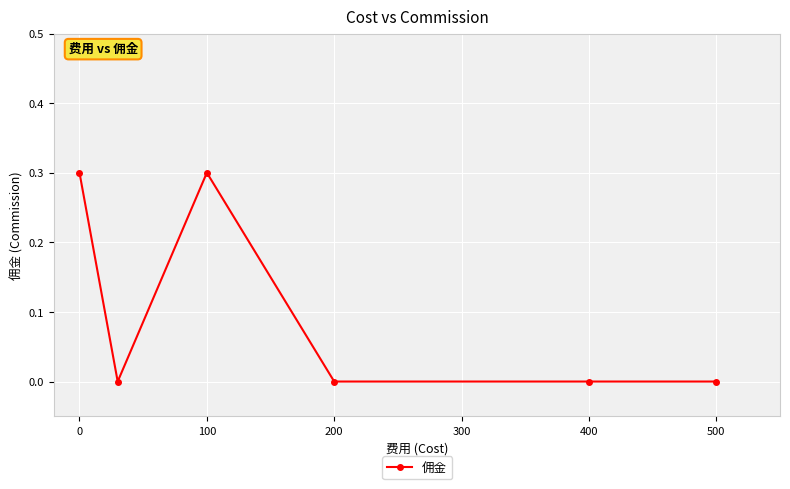

What is the value of the 3rd point from the left?

0.3